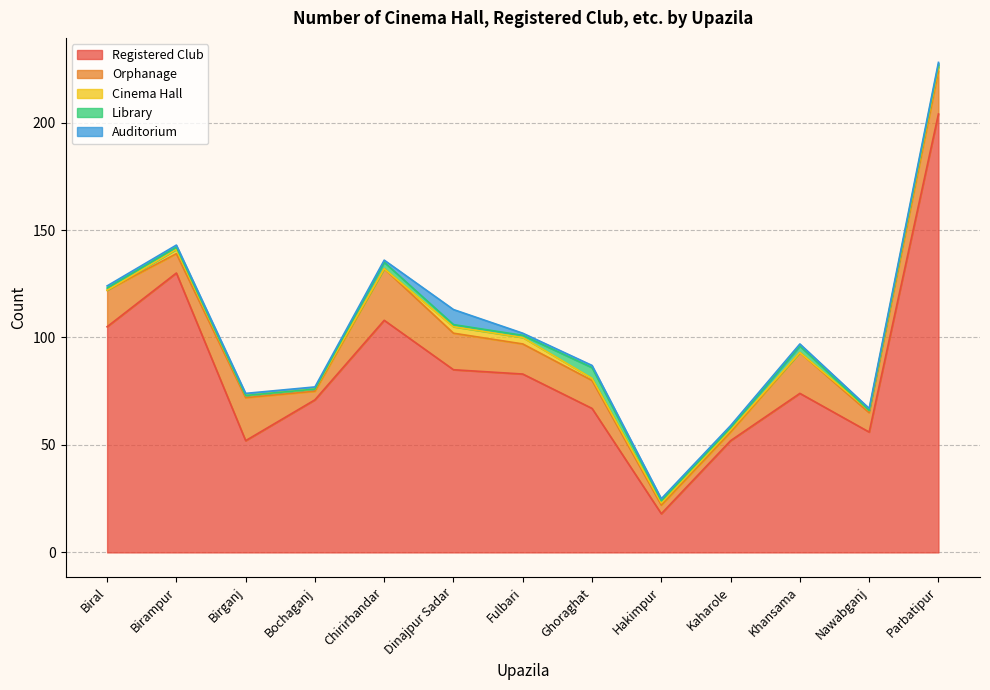

What position from the left is Kaharole?

10